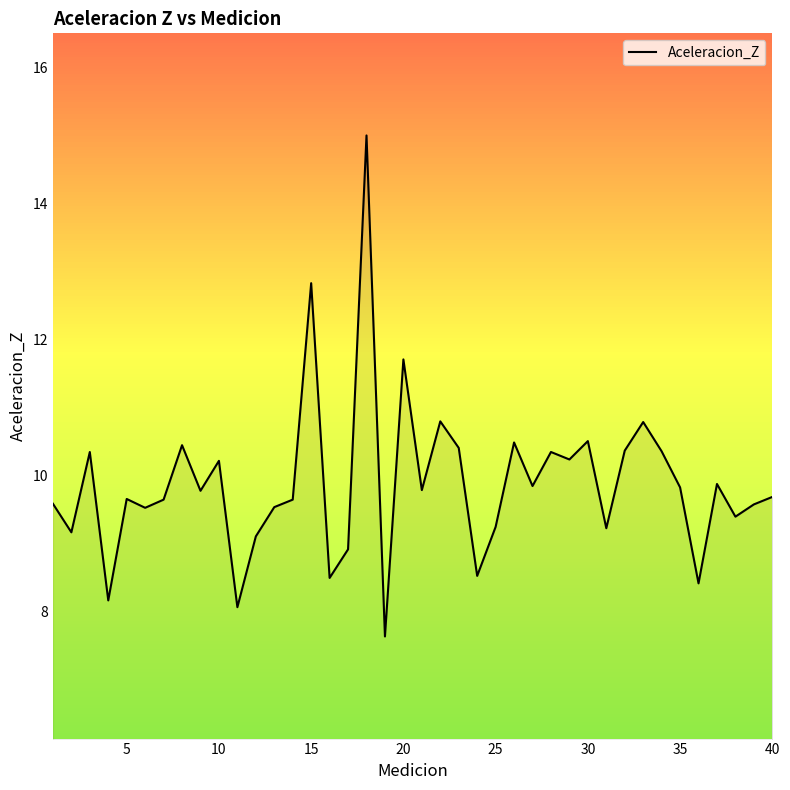

What is the minimum value shown in the chart?

7.6